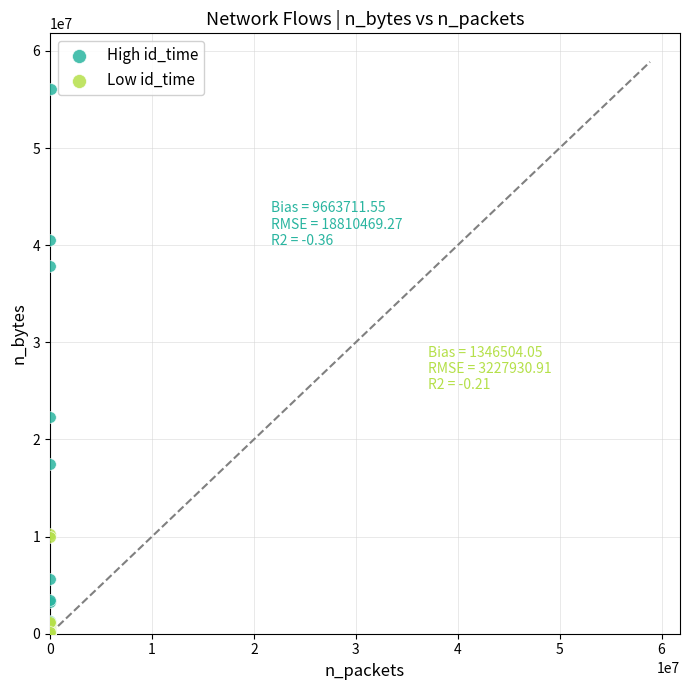

Which series has the largest Y range (max minus min)?

High id_time